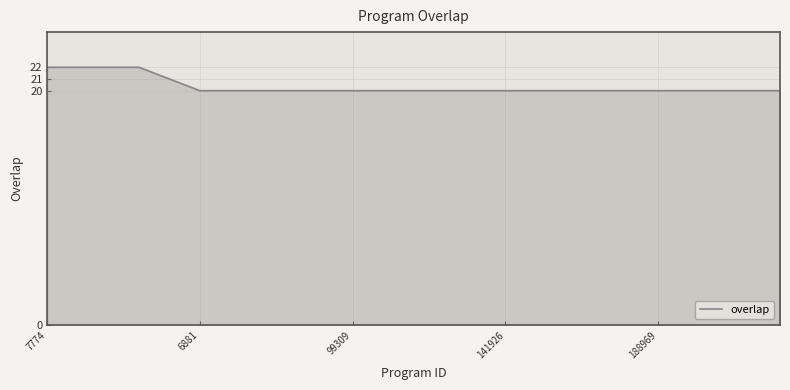

What is the greatest value displayed?

22